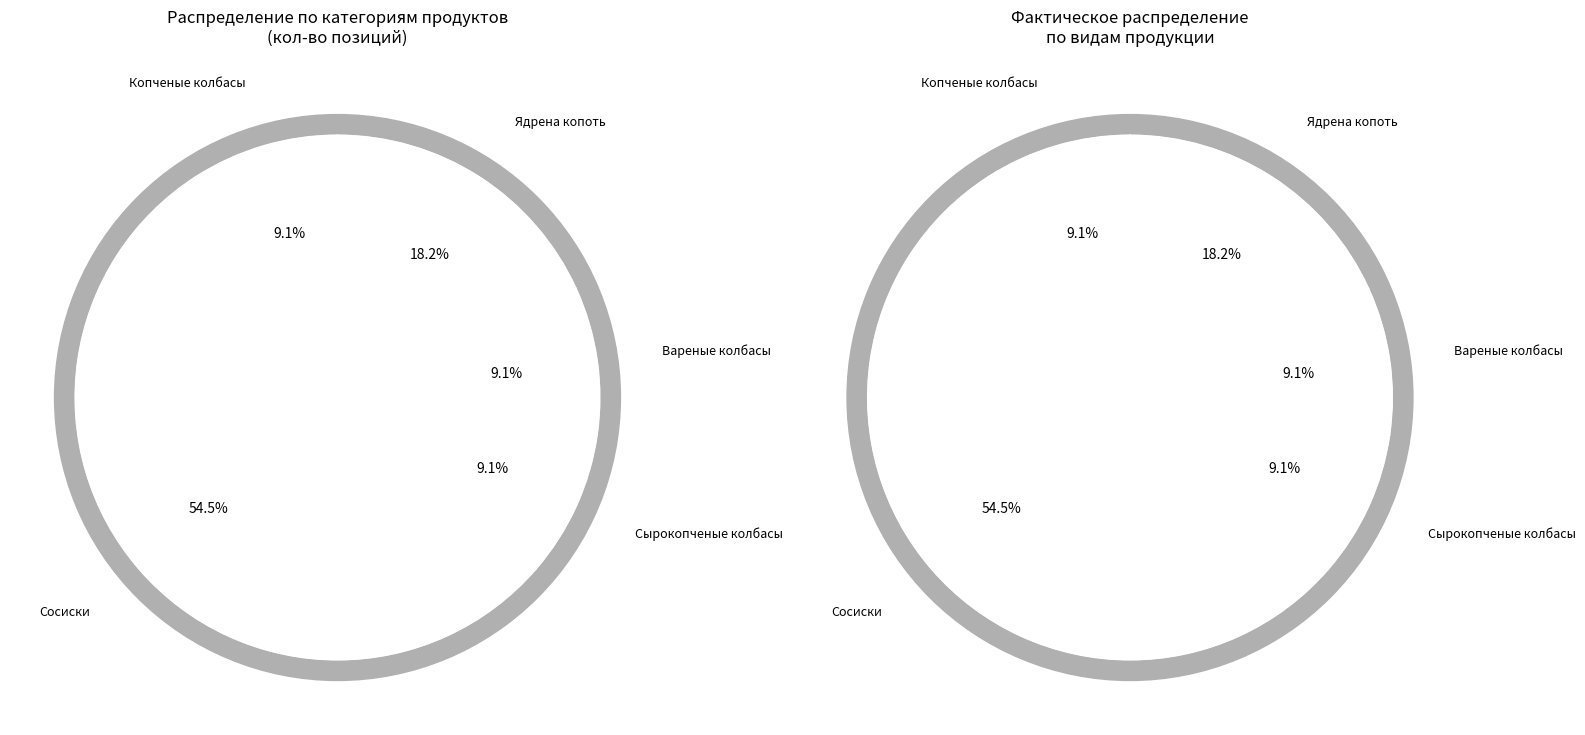

What is the largest slice in the pie chart?

Сосиски